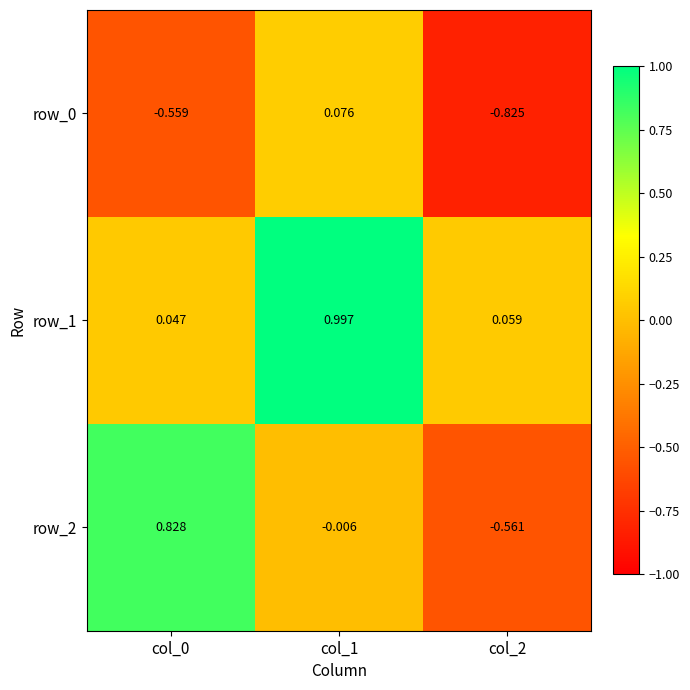

Is the value of row_1 at col_1 greater than the value of row_0 at col_0?

Yes